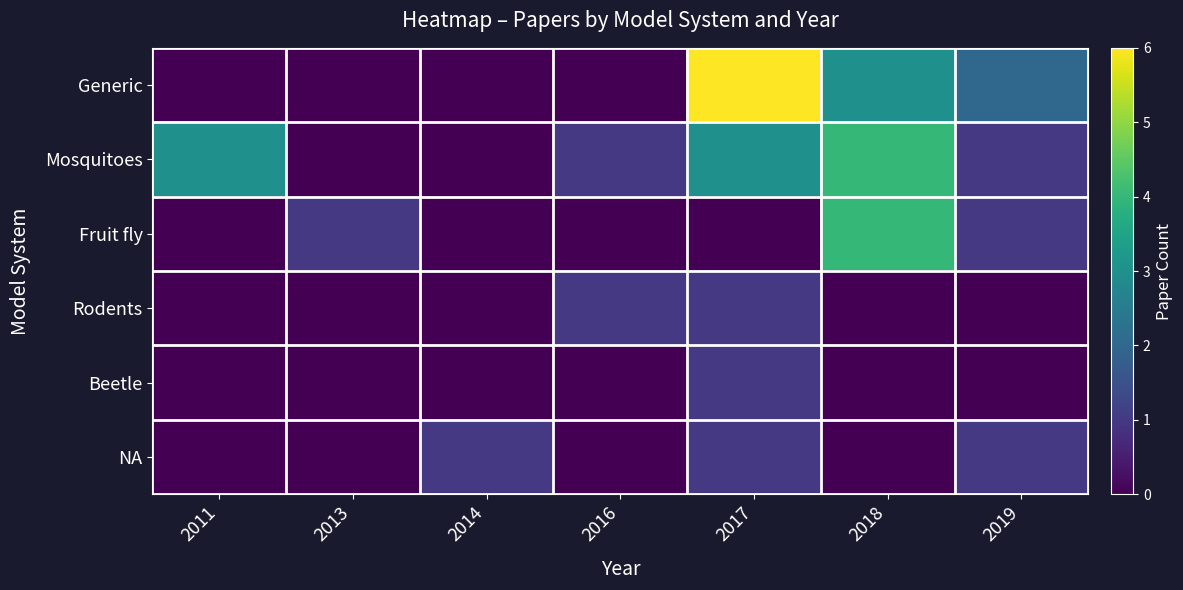

Reading left to right, list all the values displayed in this chart.

Generic: 2011=0	2013=0	2014=0	2016=0	2017=6	2018=3	2019=2
Mosquitoes: 2011=3	2013=0	2014=0	2016=1	2017=3	2018=4	2019=1
Fruit fly: 2011=0	2013=1	2014=0	2016=0	2017=0	2018=4	2019=1
Rodents: 2011=0	2013=0	2014=0	2016=1	2017=1	2018=0	2019=0
Beetle: 2011=0	2013=0	2014=0	2016=0	2017=1	2018=0	2019=0
NA: 2011=0	2013=0	2014=1	2016=0	2017=1	2018=0	2019=1